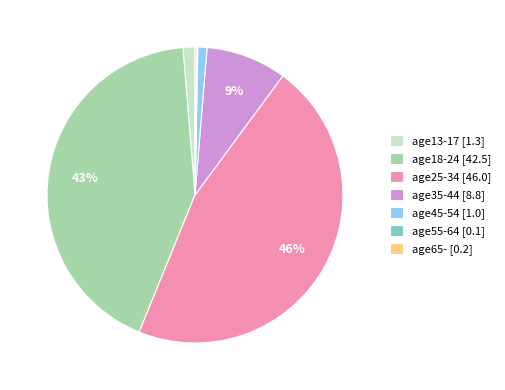

Is there any slice that represents more than half of the pie?

No